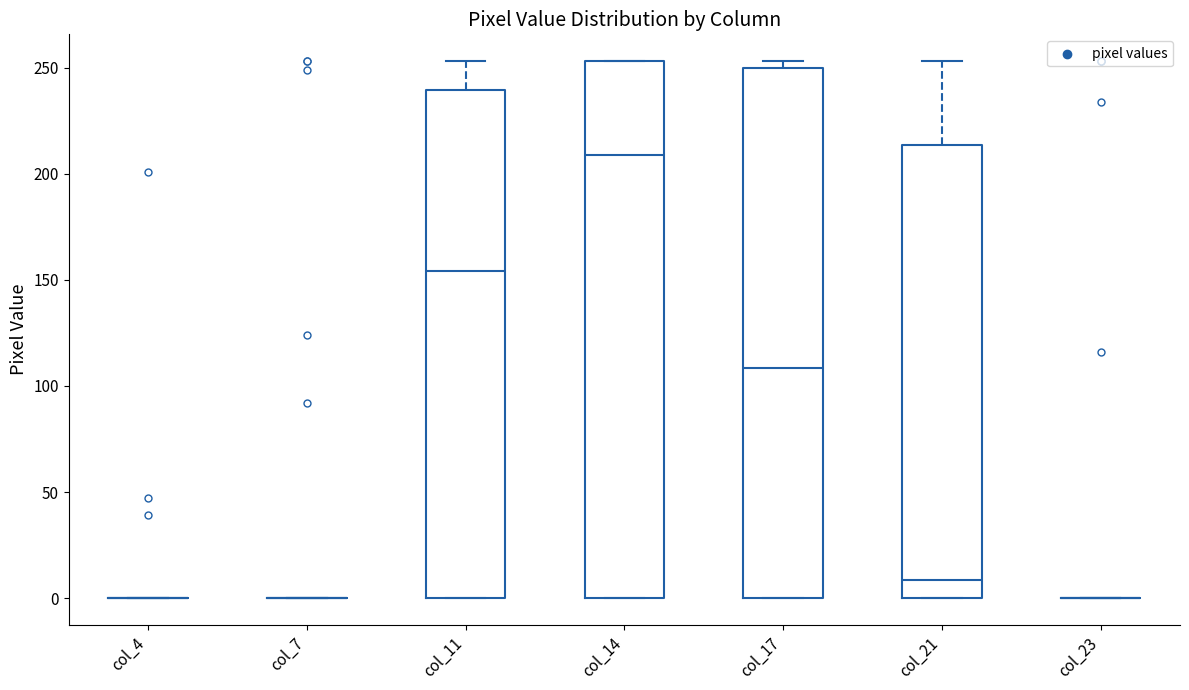

Reading left to right, transcribe this box plot: for each box, give where its median line is, the range the box spans, and where its two whiskers end, as read against the y-axis. The values are not printed on the chart, so give them approximately, as read against the axis.

col_4: box collapsed to a line at 0, whiskers 0 to 0
col_7: box collapsed to a line at 0, whiskers 0 to 0
col_11: median 155, box 0 to 240, whiskers 0 to 255
col_14: median 210, box 0 to 255, whiskers 0 to 255
col_17: median 110, box 0 to 250, whiskers 0 to 255
col_21: median 10, box 0 to 215, whiskers 0 to 255
col_23: box collapsed to a line at 0, whiskers 0 to 0